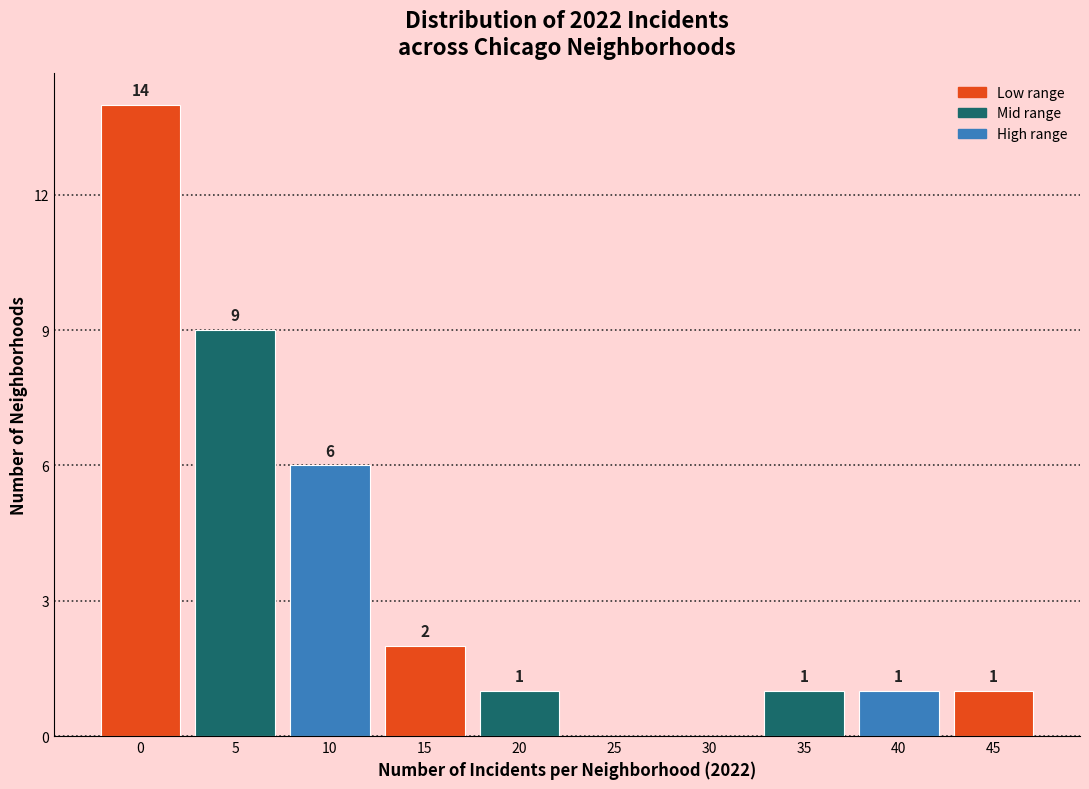

Reading left to right, what are all the values shown in this chart?

0=14	5=9	10=6	15=2	20=1	25=0	30=0	35=1	40=1	45=1